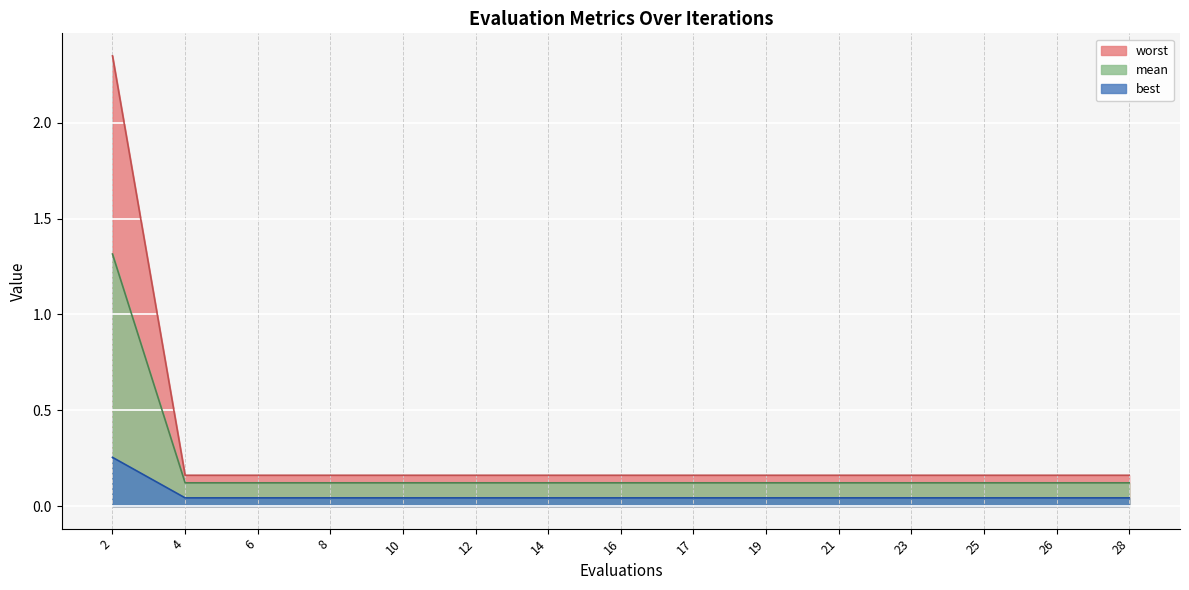

True or false: worst and best intersect in this chart.

False